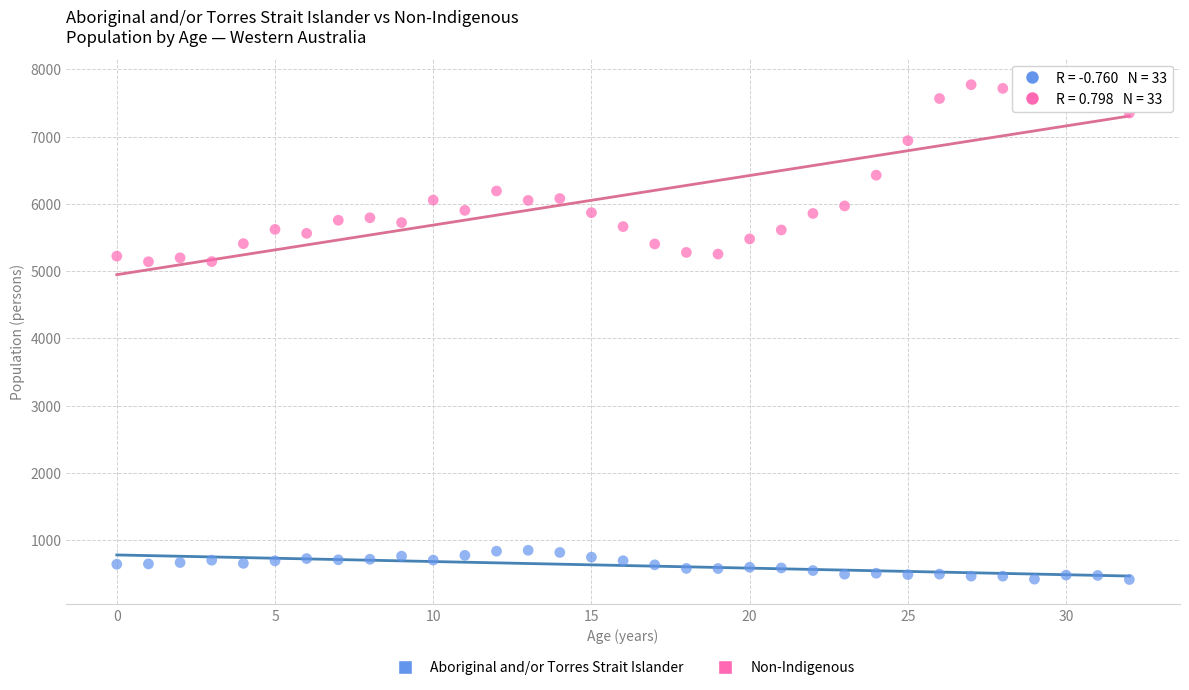

Which series contains the highest Y value?

Non-Indigenous